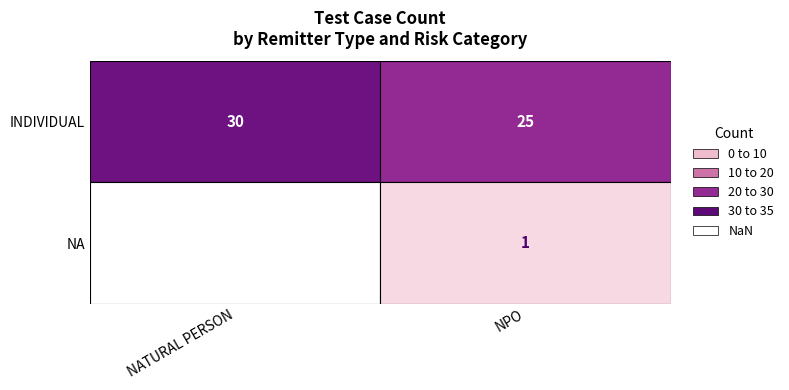

Is it true that NA equals 0 at INDIVIDUAL?

True